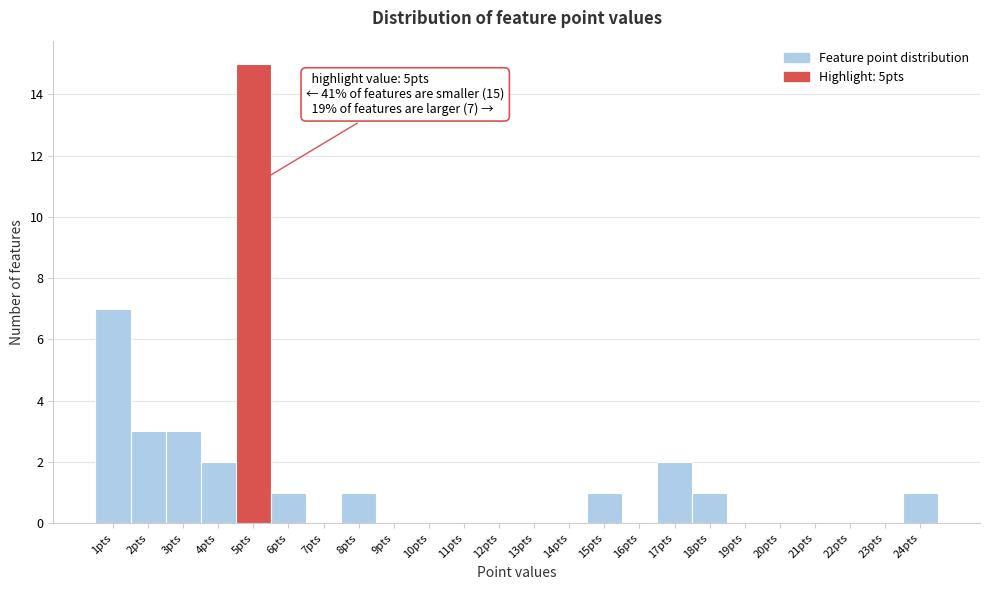

Over which range of the x-axis is the bar tallest?

4.5 to 5.5